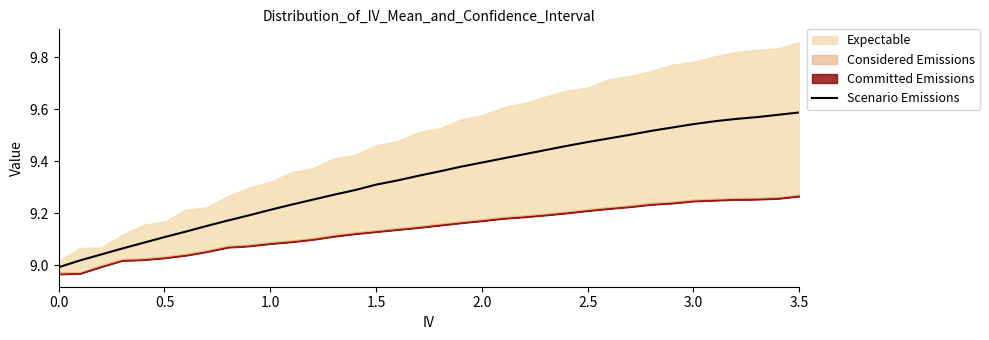

Count the number of values greater than 9.

35